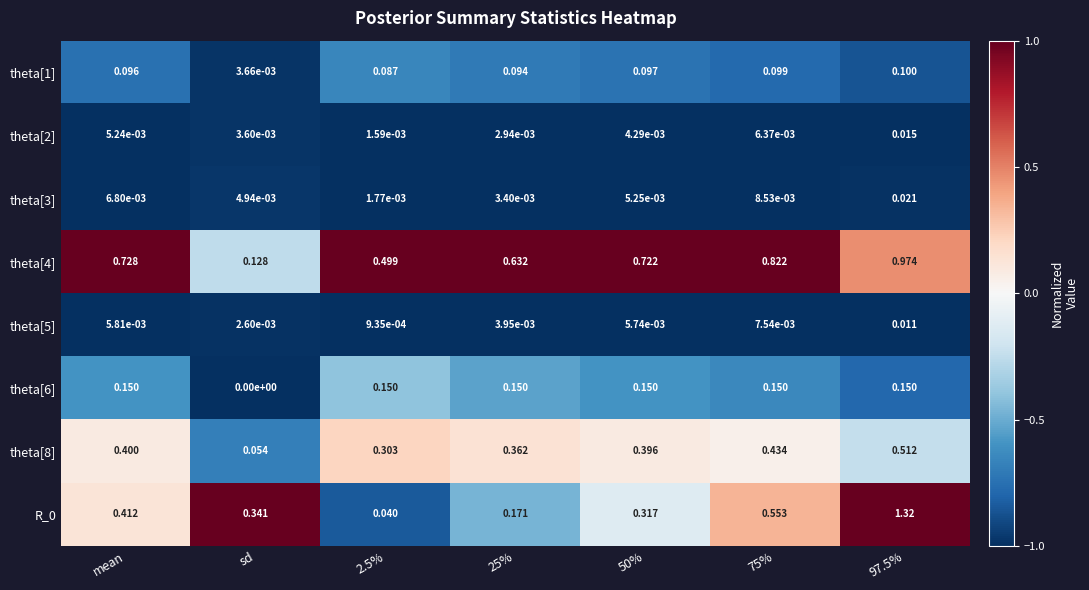

At which category does the chart reach its minimum across all series?

sd